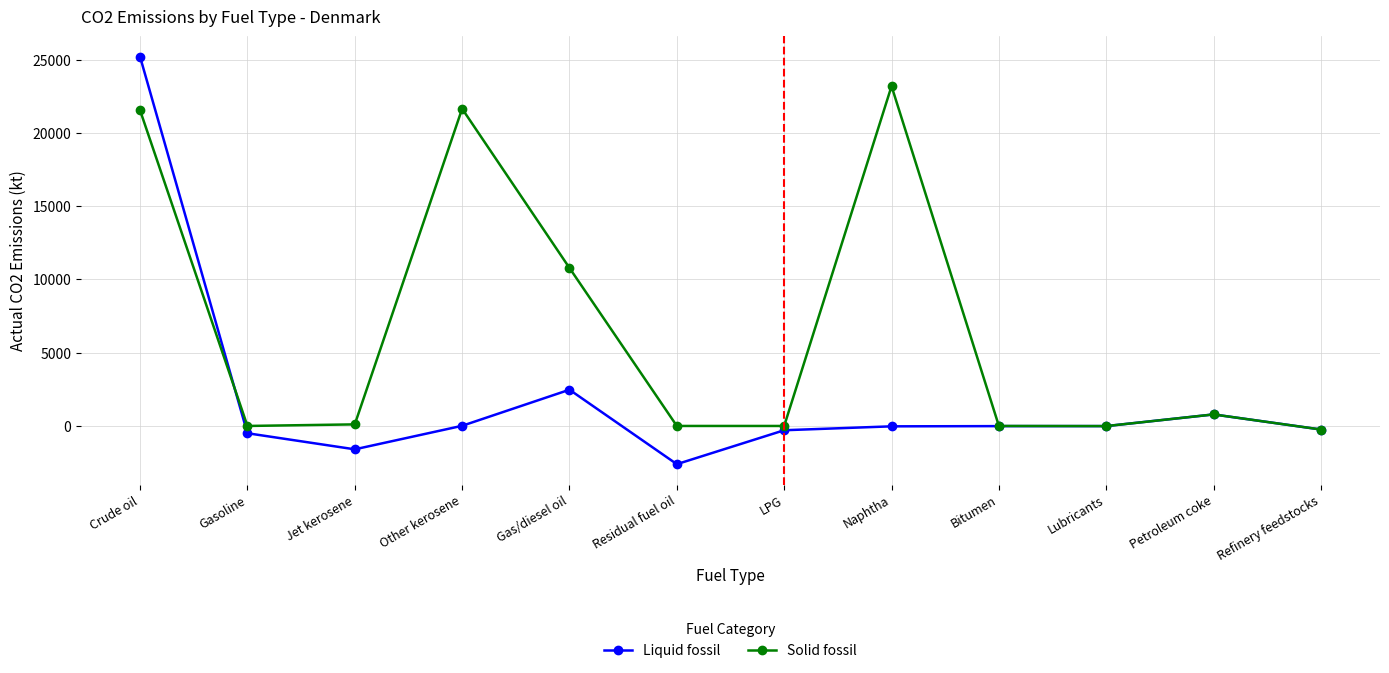

What is the label of the 7th point from the left?

LPG